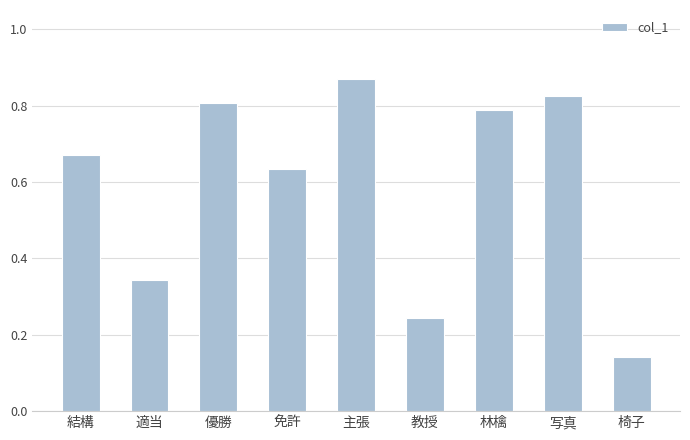

Rank the categories by value from highest to lowest.

主張, 写真, 優勝, 林檎, 結構, 免許, 適当, 教授, 椅子